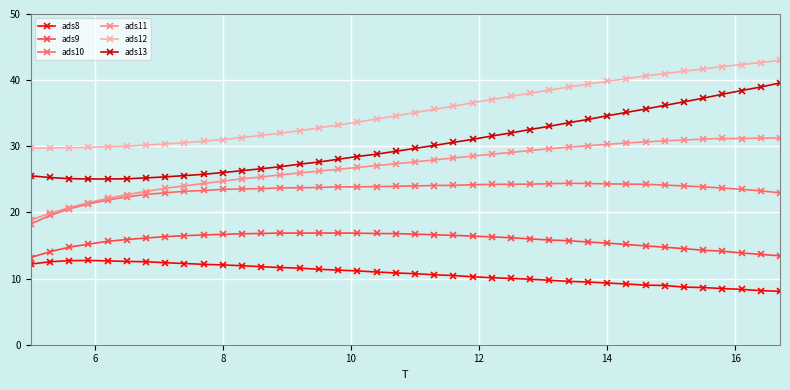

What is the value of the ads12 point at the 10th from the left?

30.8